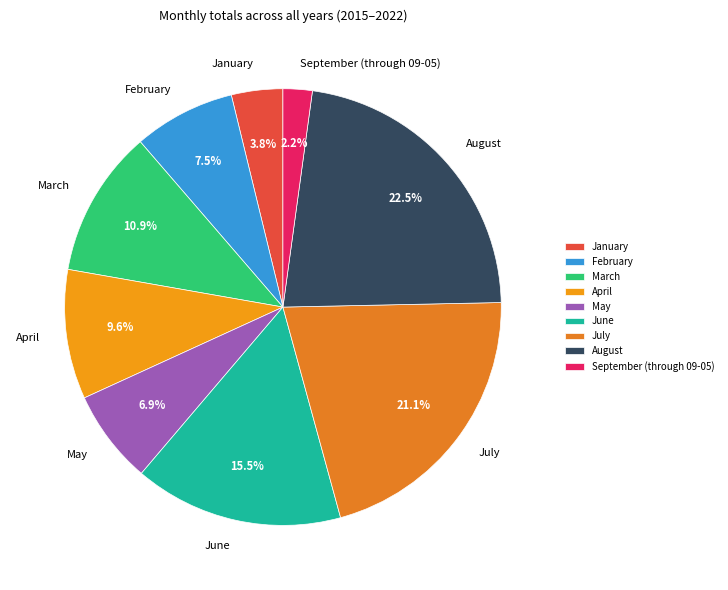

Is the sum of August and July greater than half?

No